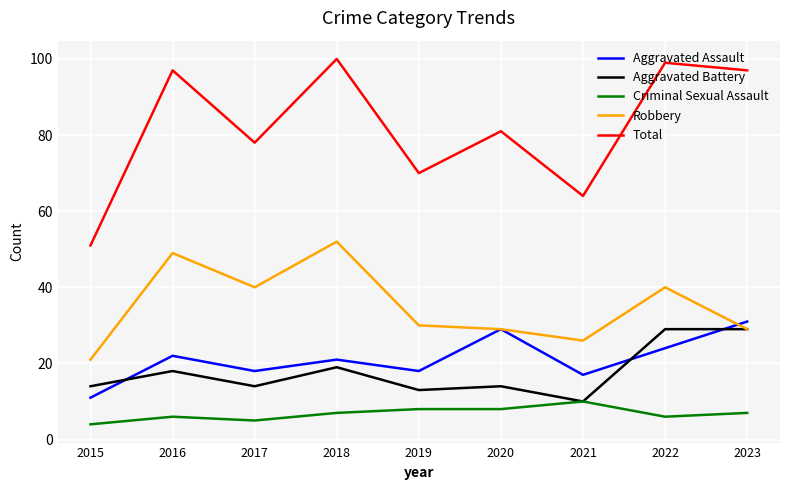

At which category does Total reach its first local peak?

2016